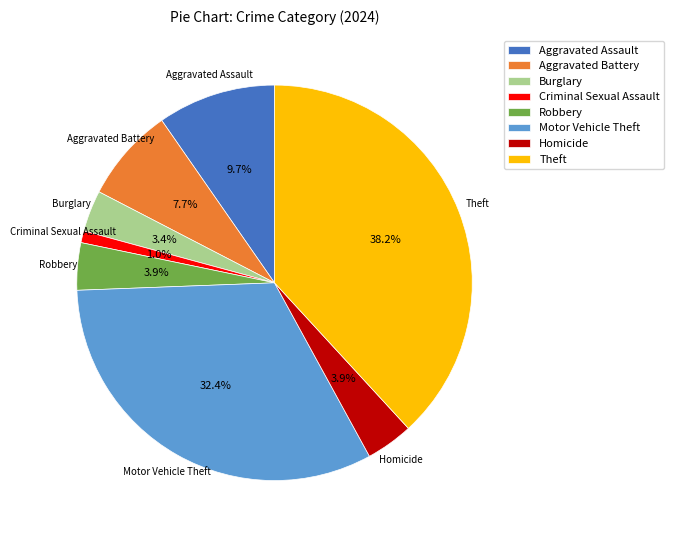

What portion of the pie excludes Robbery?

96.1%